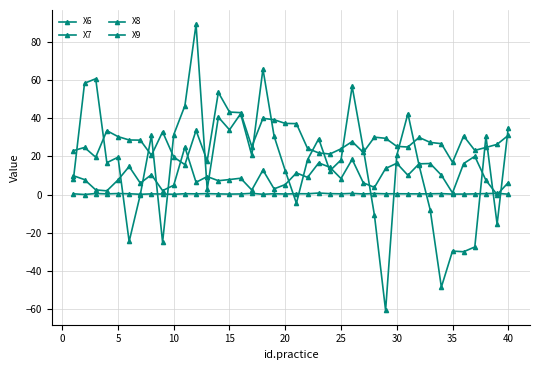

True or false: X9 has more than 1 points higher than both neighbors.

True